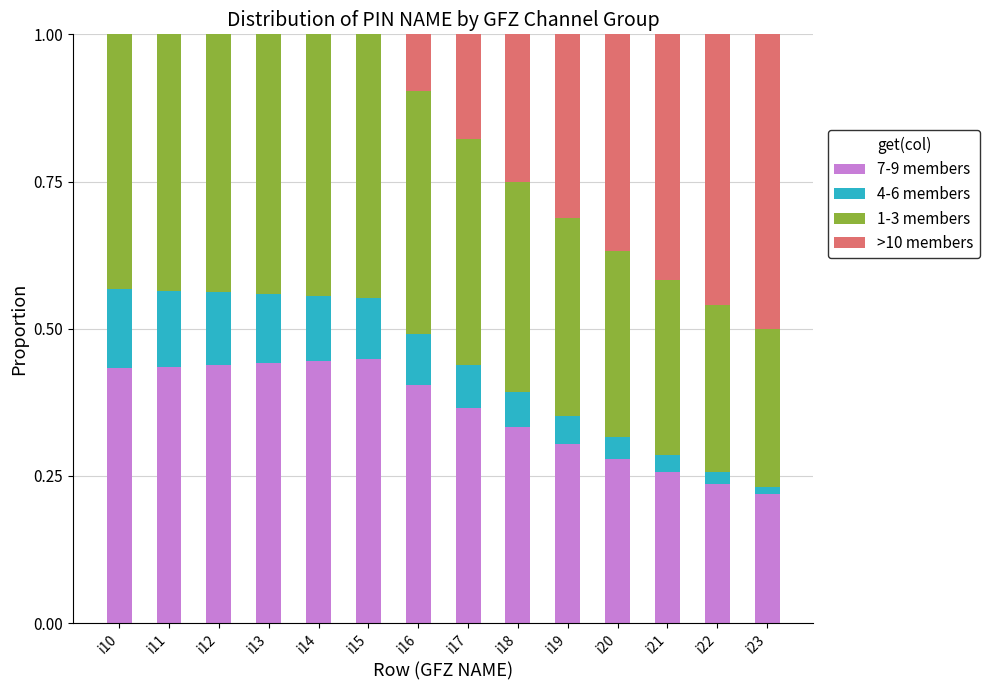

What is the total value across all series at i21?

1.0